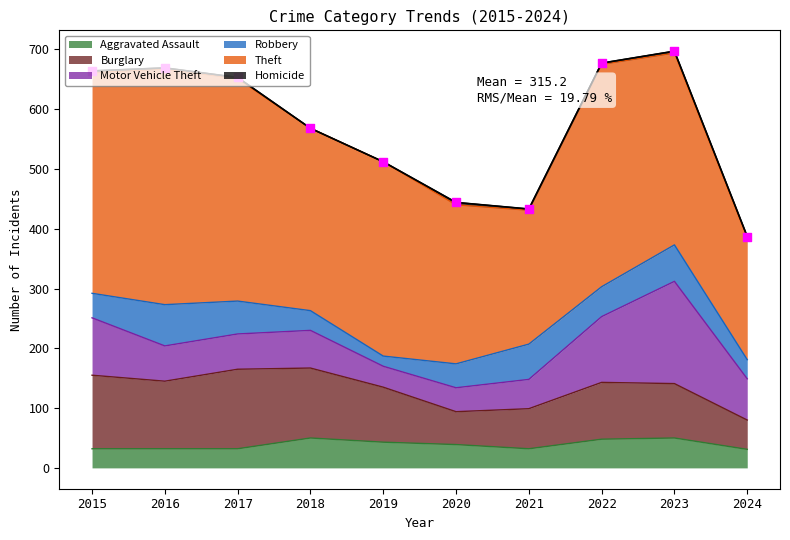

What is the total value across all series at 2022?

677